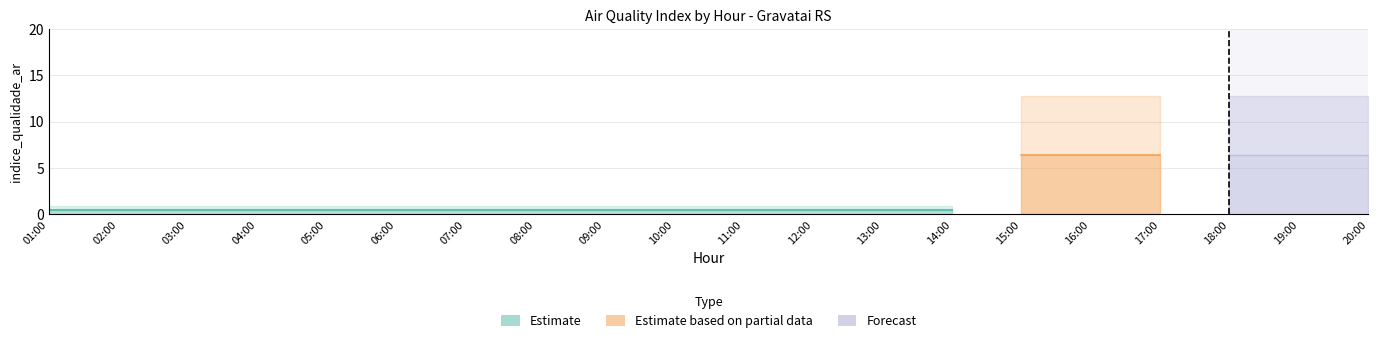

What is the maximum value for CO_upper?

0.9